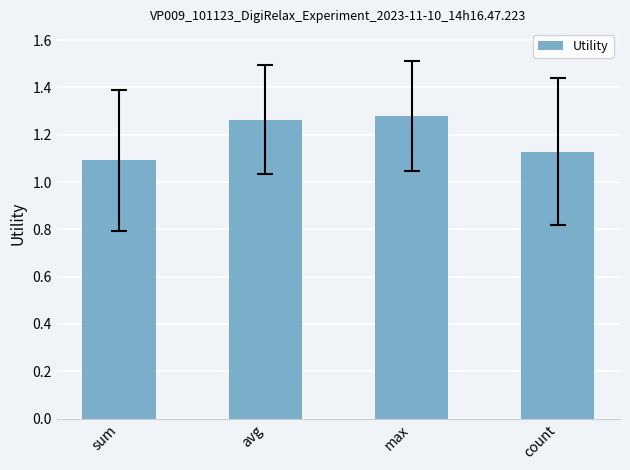

Which category has the highest value across all series?

max